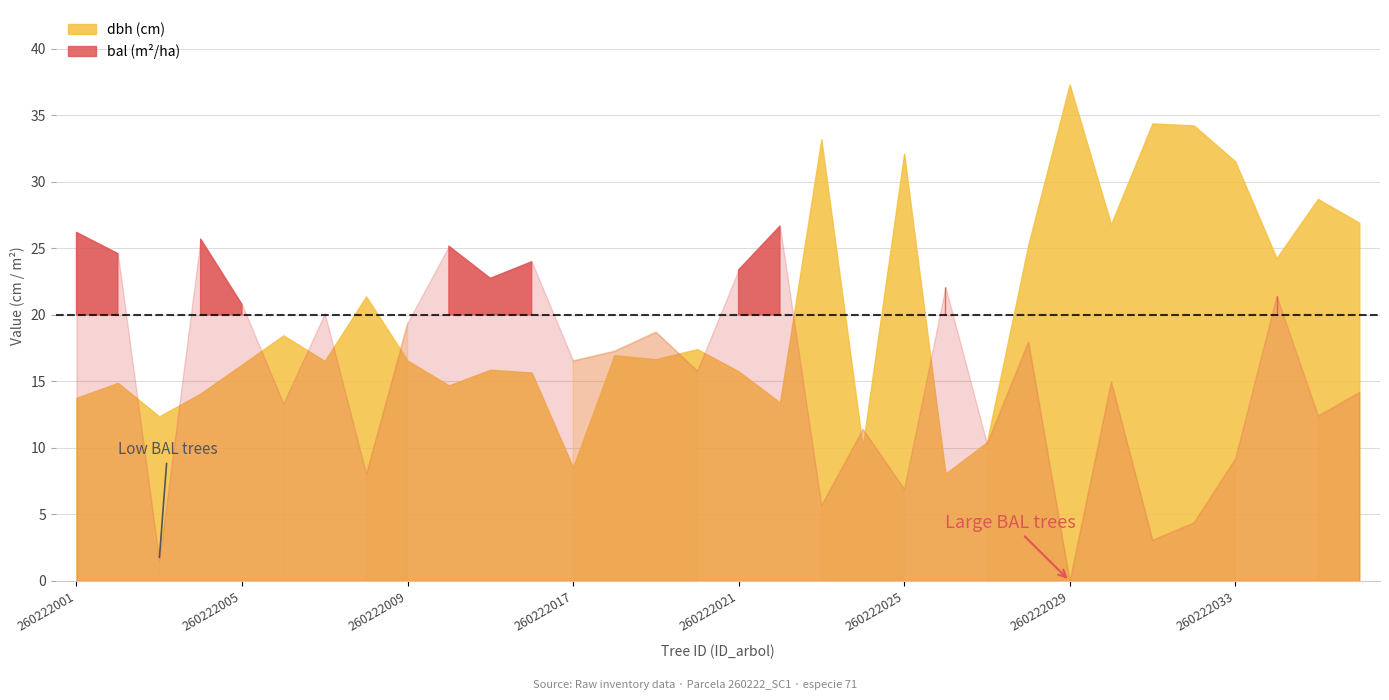

Reading right to left, what are all the values shown in this chart?

dbh: 26.9	28.7	24.3	31.6	34.2	34.4	26.8	37.3	25.2	10.4	8.1	32.1	10.1	33.2	13.4	15.8	17.4	16.7	17.0	8.5	15.7	15.9	14.7	16.6	21.4	16.5	18.5	16.3	14.1	12.4	14.9	13.8
bal: 14.2	12.4	21.4	9.2	4.4	3.1	15.0	0.0	18.0	10.3	22.1	6.9	11.4	5.7	26.7	23.4	15.8	18.7	17.3	16.6	24.0	22.8	25.2	19.4	8.1	20.1	13.3	20.8	25.7	1.6	24.6	26.2